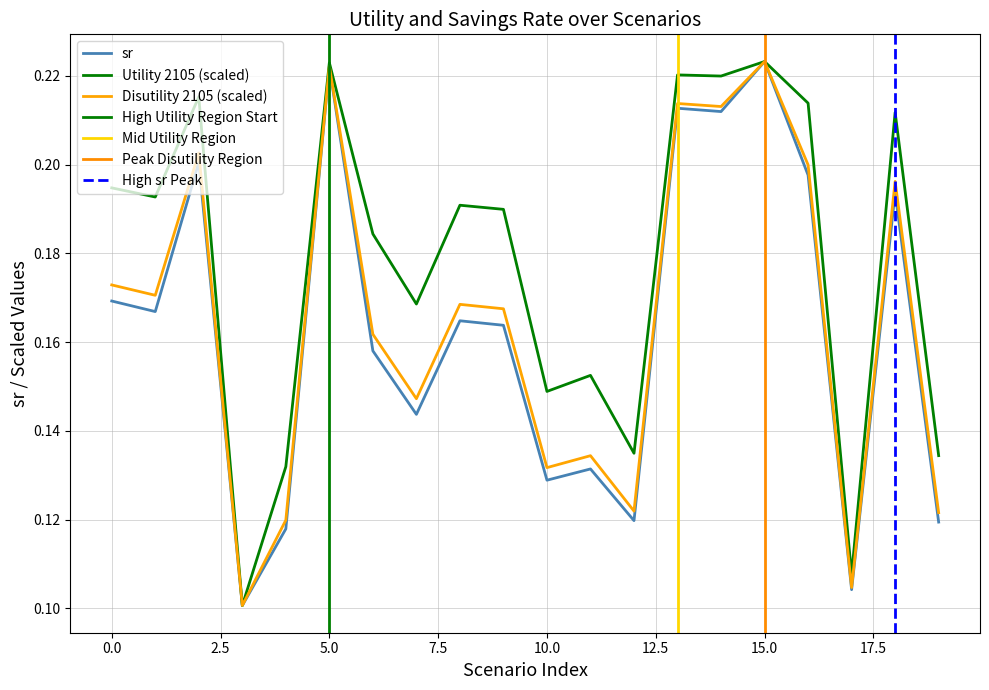

True or false: Utility 2105 has a value of 0.2 at 10.

False